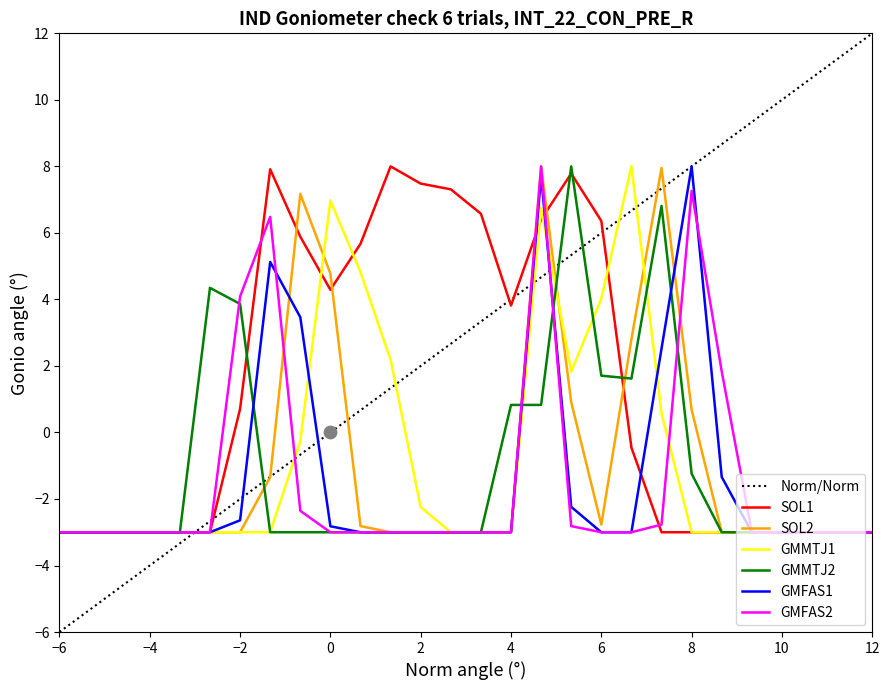

What are all the series names shown in the legend?

Norm/Norm, SOL1, SOL2, GMMTJ1, GMMTJ2, GMFAS1, GMFAS2